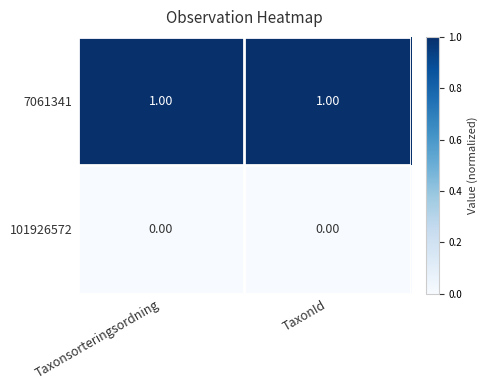

Which series has the largest total across all categories?

7061341